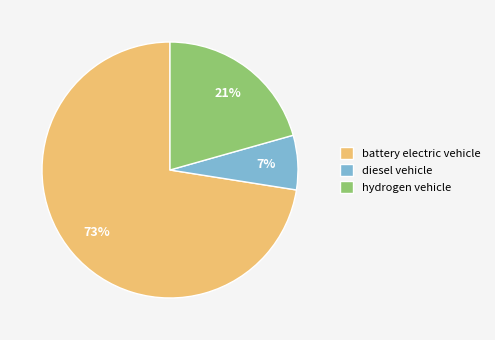

Is it true that hydrogen vehicle is 13% of the pie?

False